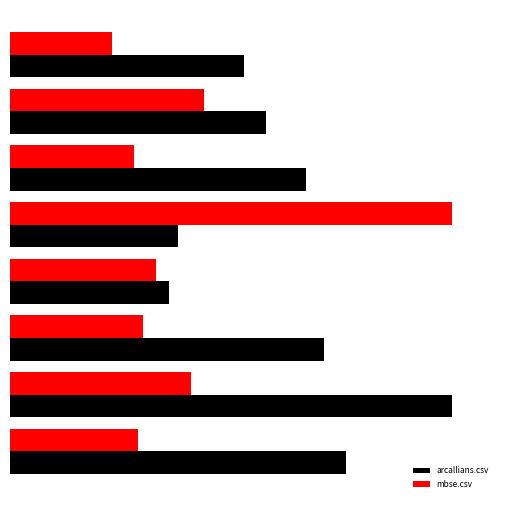

What is the maximum value shown in the chart?

1.0